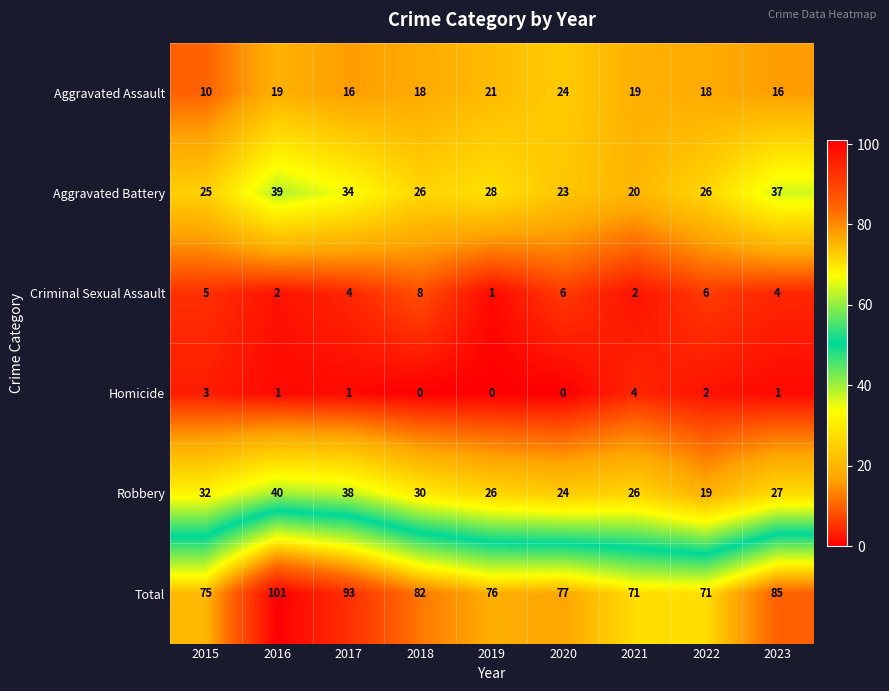

Which series has the largest total across all categories?

Total